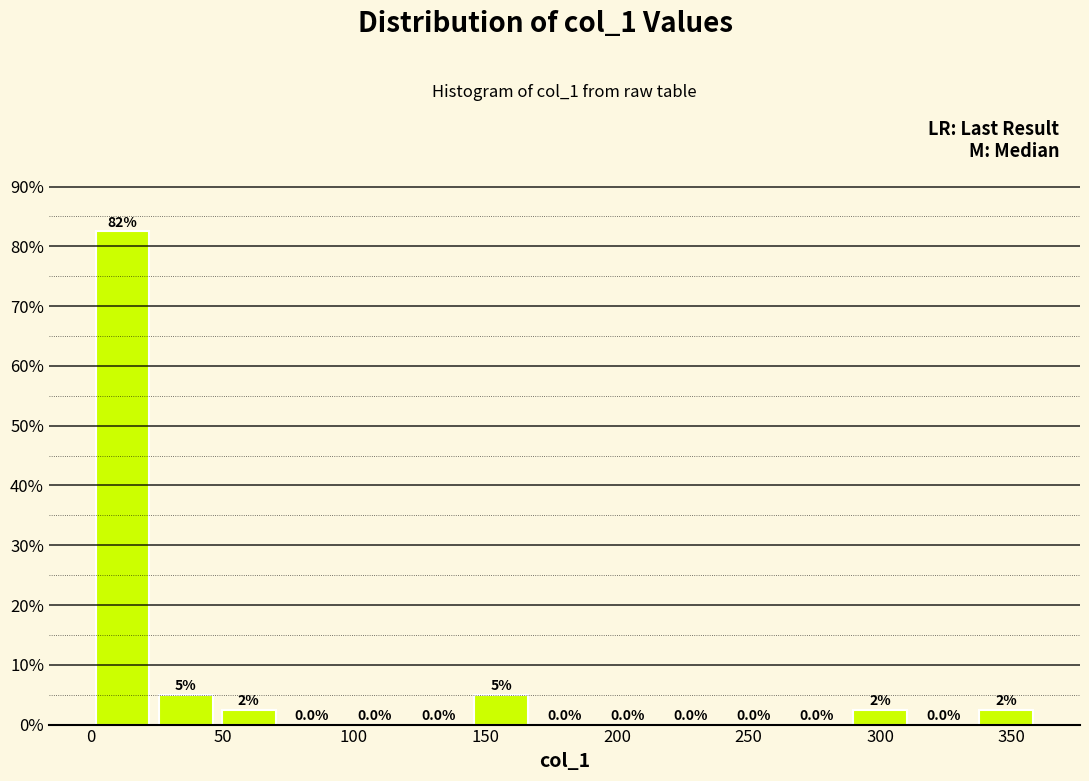

Over which range of the x-axis is the bar tallest?

0 to 25